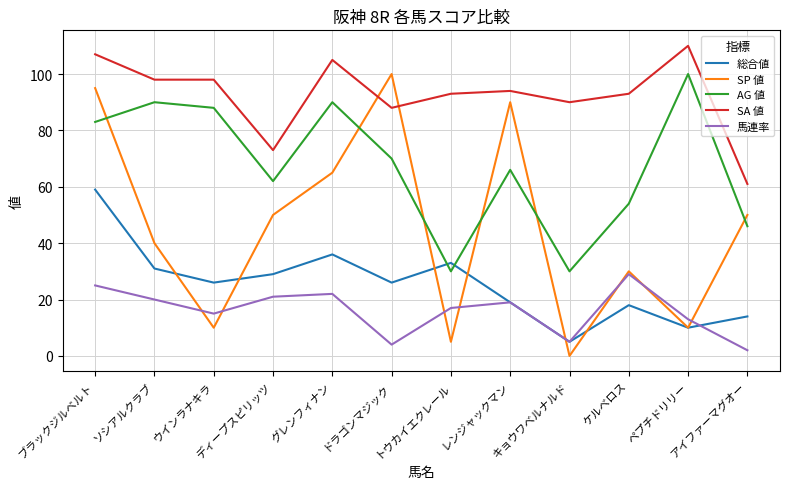

Rank the series at ブラックジルベルト from lowest to highest value.

馬連率, 総合値, AG 値, SP 値, SA 値